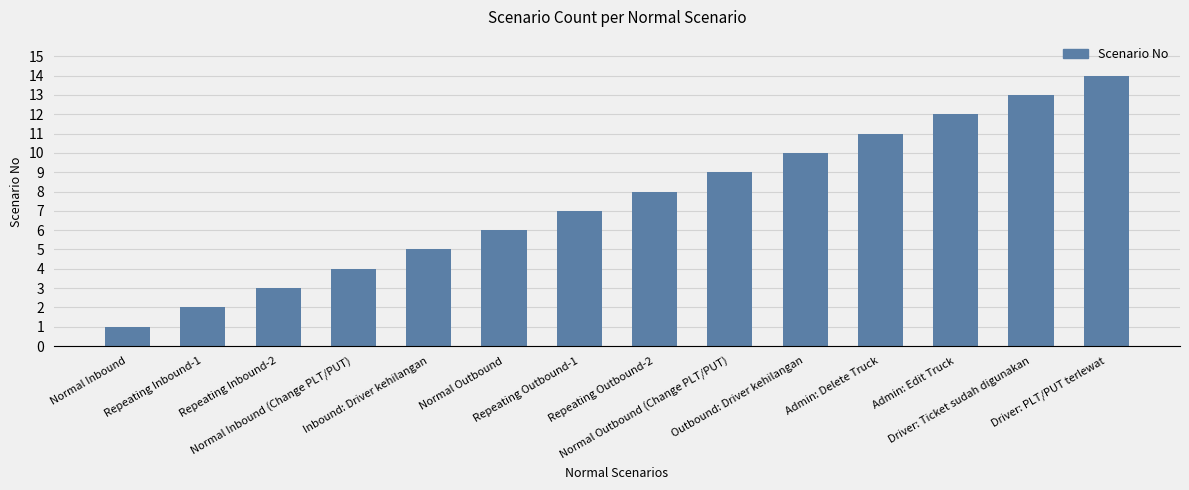

Reading left to right, list all the values displayed in this chart.

Normal Inbound=1	Repeating Inbound-1=2	Repeating Inbound-2=3	Normal Inbound (Change PLT/PUT)=4	Inbound: Driver kehilangan=5	Normal Outbound=6	Repeating Outbound-1=7	Repeating Outbound-2=8	Normal Outbound (Change PLT/PUT)=9	Outbound: Driver kehilangan=10	Admin: Delete Truck=11	Admin: Edit Truck=12	Driver: Ticket sudah digunakan=13	Driver: PLT/PUT terlewat=14